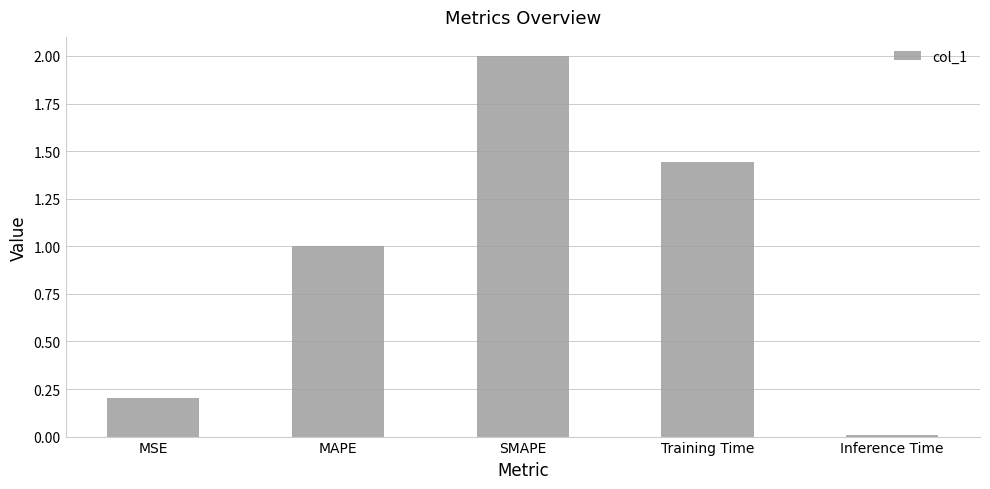

What is the approximate value at SMAPE?

2.0